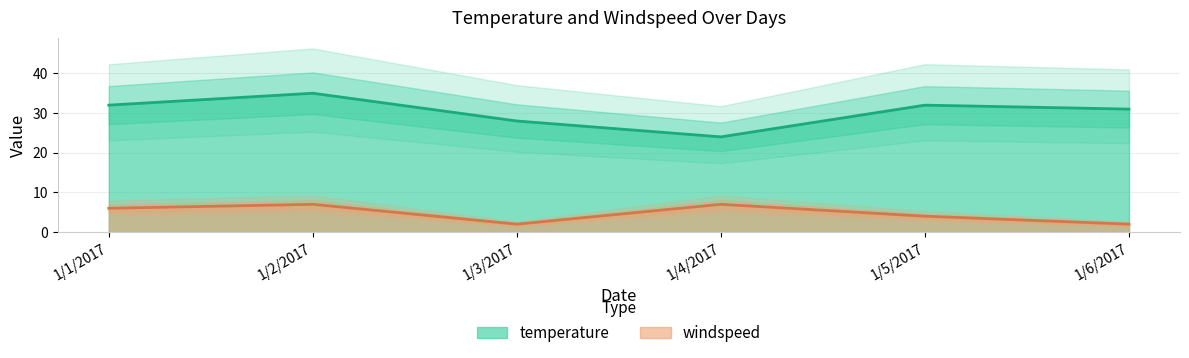

How many lines are shown in the chart?

2